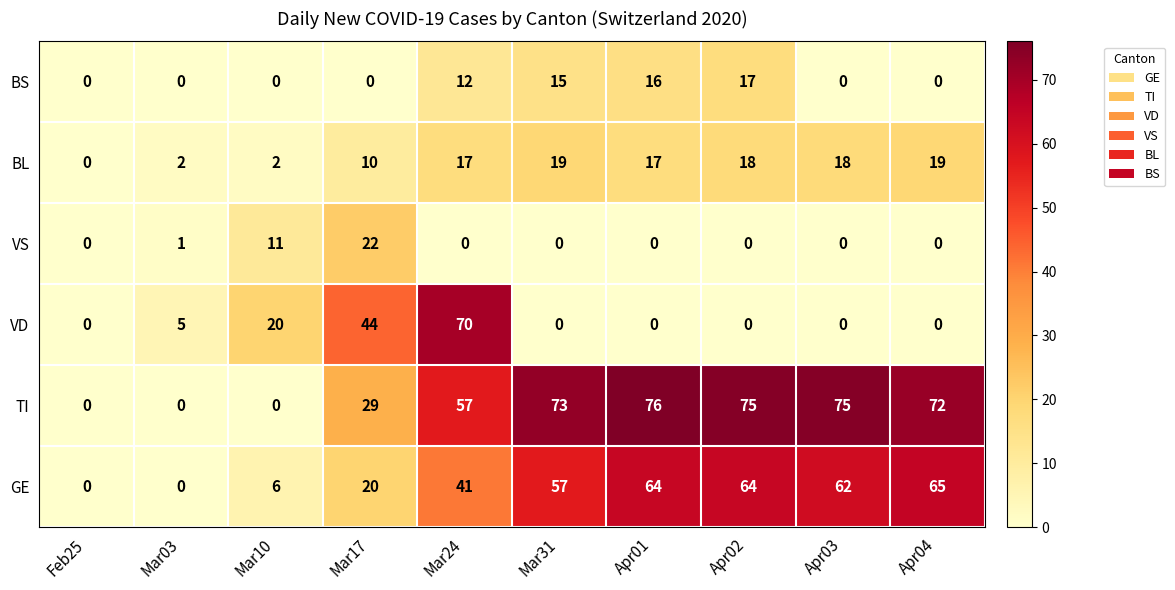

Which series has the largest range (max minus min)?

TI